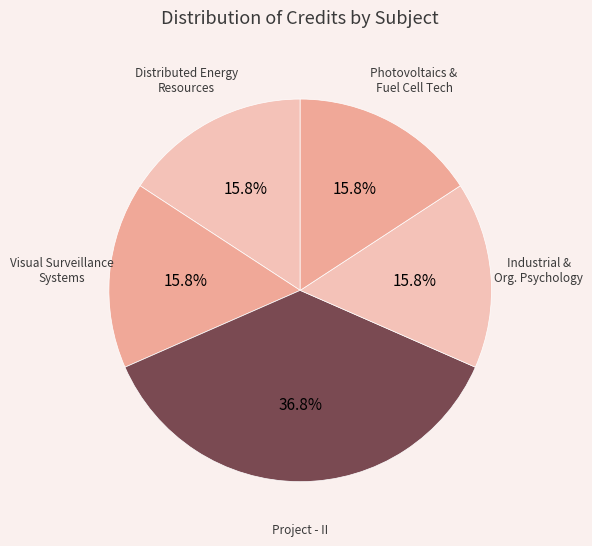

How many segments does this pie chart have?

5